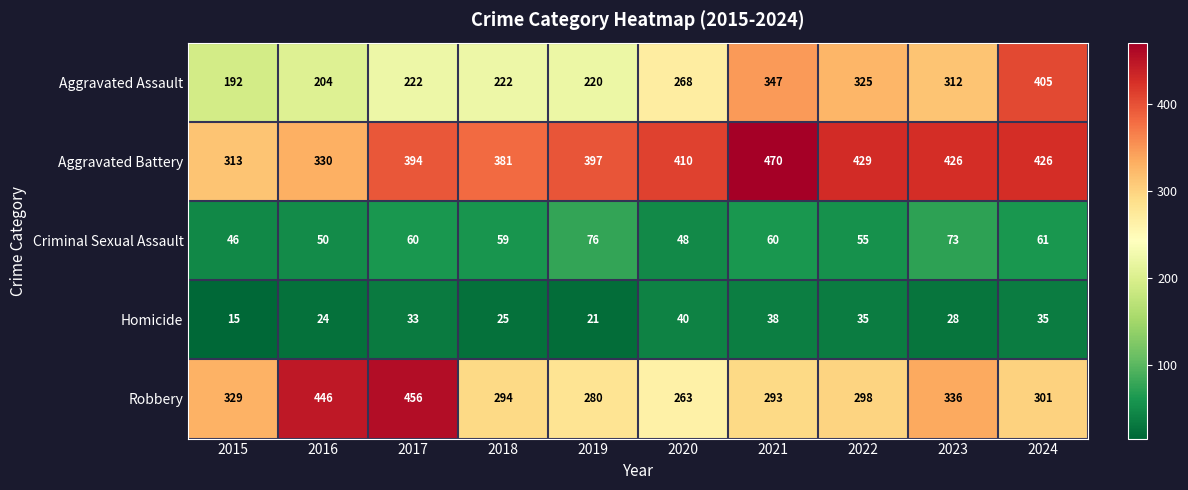

Which series has the widest spread of values?

Aggravated Assault